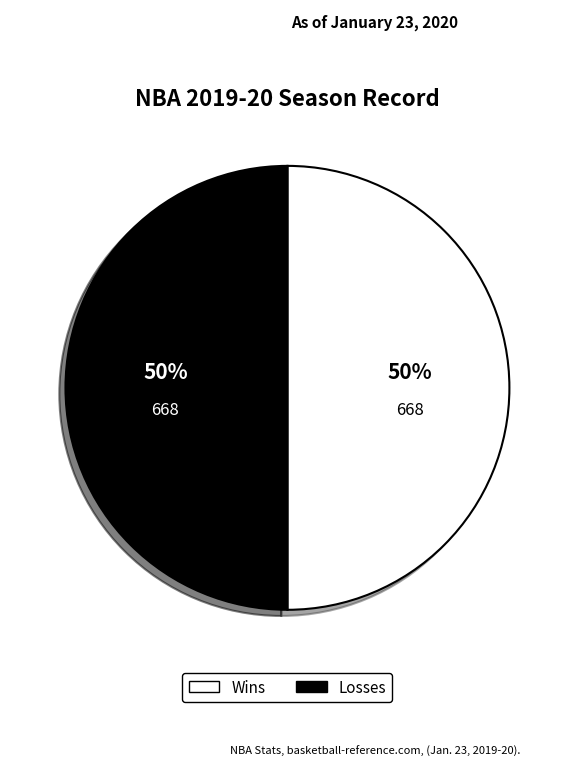

To the nearest percent, what is the average slice percentage?

50%